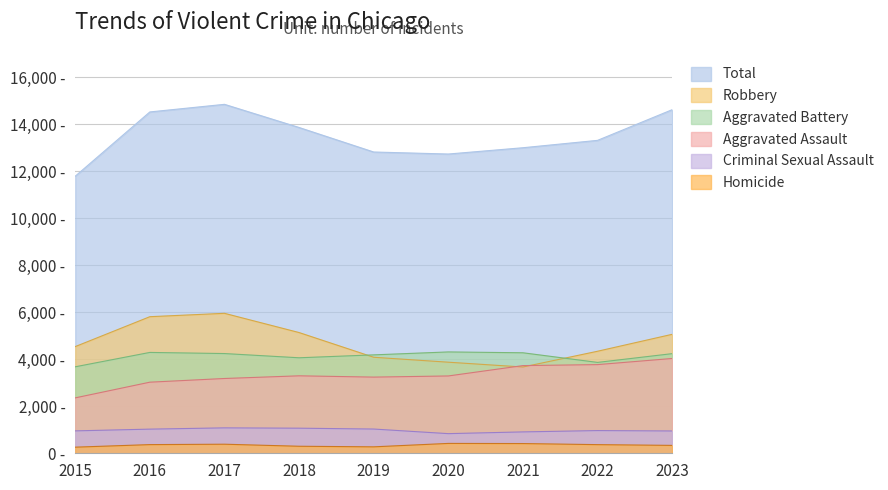

What is the difference between the highest and lowest values at 2021?

12595